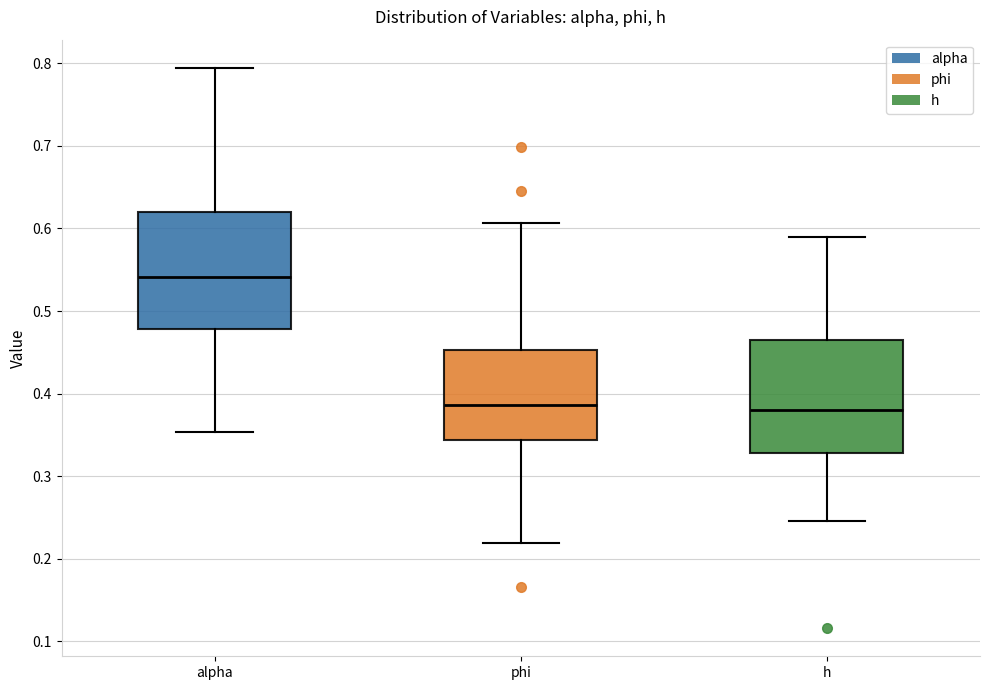

Where does the upper whisker of the box for alpha end on the y-axis? The values are not printed on the chart, so give them approximately, as read against the axis.

0.79